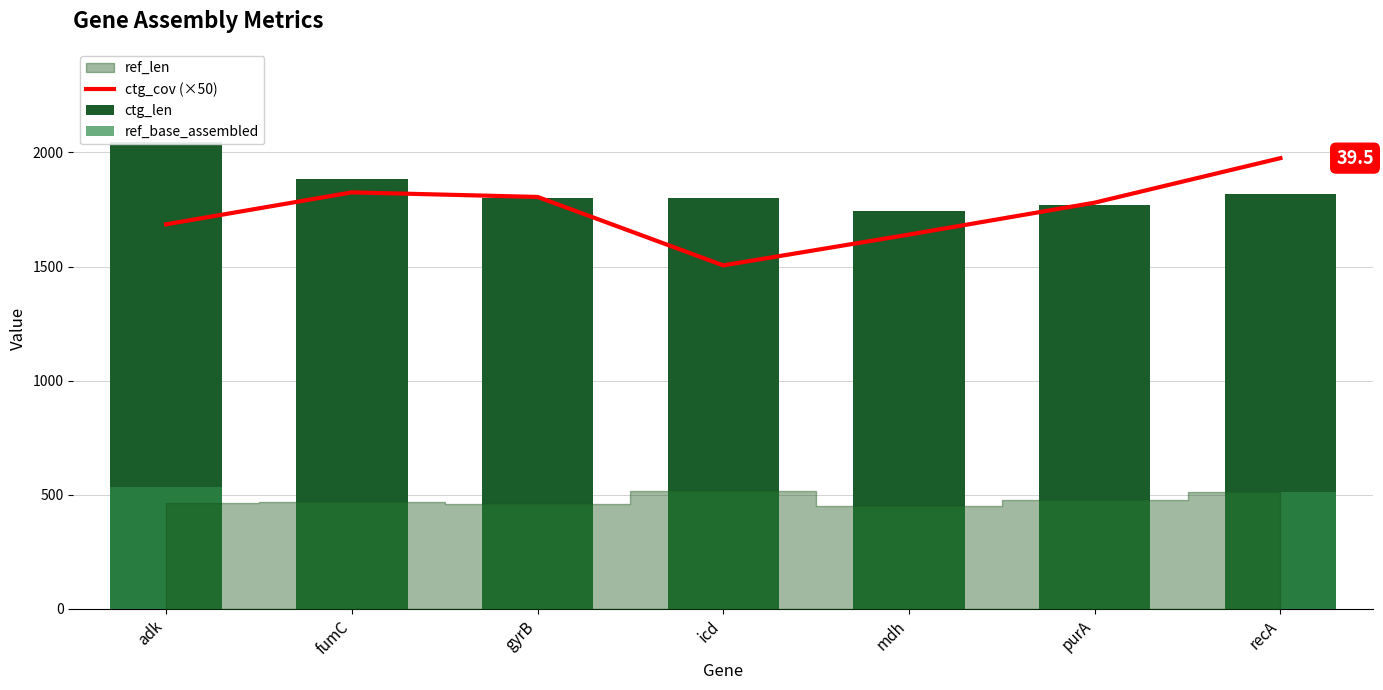

What value does the ref_base_assembled series have at fumC?

469.0